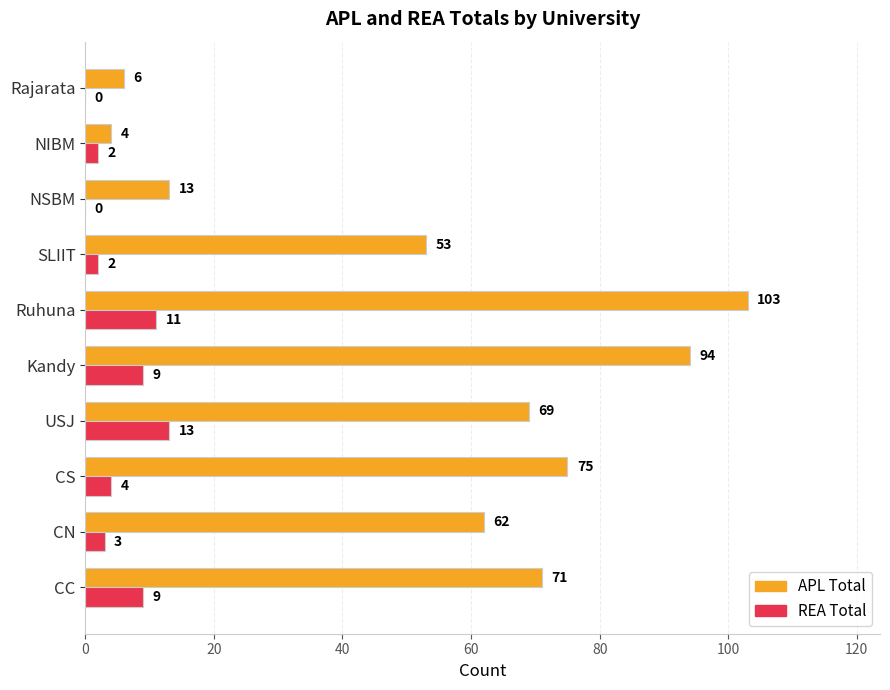

Count the number of data series in this chart.

2